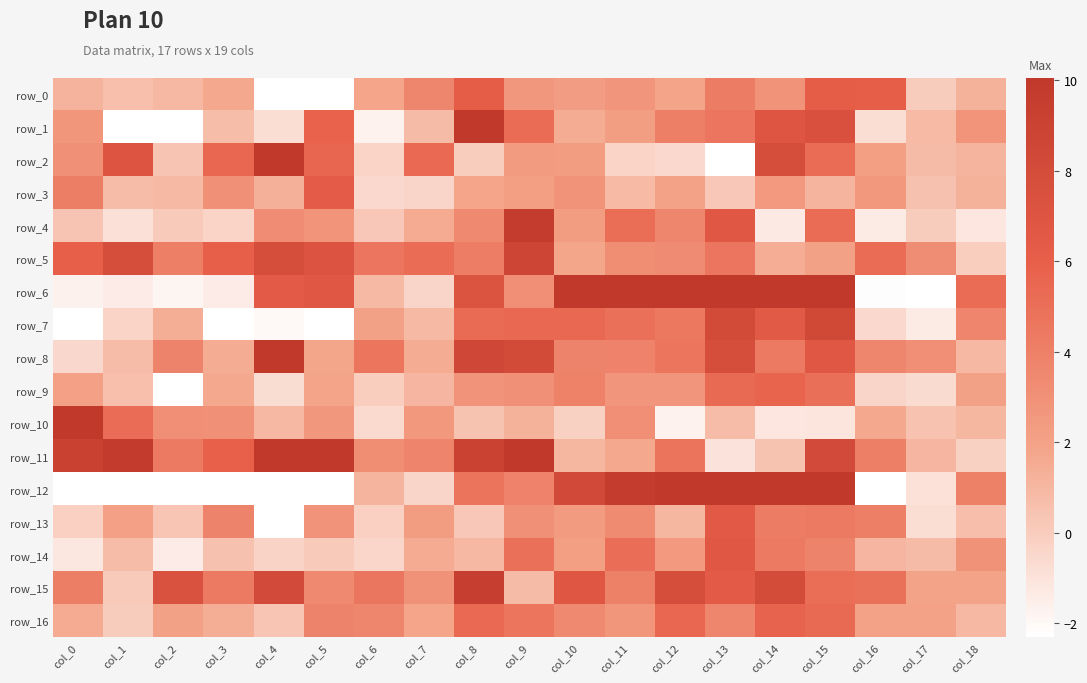

Reading left to right, list all the values displayed in this chart.

row_0: 1.2	0.6	1.0	1.7	-5.5	-4.4	1.9	3.6	6.2	2.7	2.2	2.7	1.9	4.2	2.9	6.2	6.1	0.1	1.2
row_1: 2.7	-4.1	-2.7	0.7	-0.8	5.8	-1.7	0.8	14.5	5.2	1.5	2.2	4.1	4.6	6.9	7.5	-0.8	0.9	2.8
row_2: 3.0	7.0	0.4	5.5	10.8	5.6	-0.3	5.4	-0.0	2.4	2.4	-0.3	-0.5	-5.3	7.8	5.2	2.2	0.8	1.1
row_3: 4.1	0.8	0.9	3.0	1.3	6.3	-0.6	-0.4	1.9	2.2	2.9	0.9	2.0	0.2	2.5	1.1	2.6	0.5	1.2
row_4: 0.4	-0.9	0.1	-0.3	3.3	2.8	0.3	1.5	3.5	9.7	2.3	5.1	3.6	6.7	-1.3	5.2	-1.3	0.0	-1.1
row_5: 6.0	7.8	4.0	6.0	7.9	7.1	4.7	5.2	4.1	8.7	1.8	3.2	3.3	4.7	1.4	2.0	5.2	3.2	-0.1
row_6: -1.7	-1.4	-1.8	-1.4	6.4	6.7	0.9	-0.4	7.2	3.1	13.4	10.7	19.1	14.2	14.6	15.6	-2.2	-2.6	5.2
row_7: -2.4	-0.3	1.4	-2.3	-2.0	-2.3	2.0	0.9	5.3	5.4	5.4	5.0	4.5	8.1	6.6	8.3	-0.5	-1.4	3.7
row_8: -0.5	0.8	3.8	1.5	10.8	1.8	4.7	1.5	8.5	8.1	3.8	3.9	4.7	7.9	4.4	6.8	3.6	3.1	0.9
row_9: 2.1	0.6	-3.0	1.7	-0.7	1.9	-0.0	1.1	2.8	3.0	3.9	2.7	2.7	5.3	5.7	5.0	-0.4	-0.6	2.0
row_10: 11.0	5.2	3.1	3.0	1.0	2.6	-0.6	2.6	0.4	1.2	-0.2	3.1	-1.7	0.8	-1.2	-1.1	1.7	0.5	1.0
row_11: 9.2	9.8	4.4	5.9	15.6	15.2	3.2	3.8	9.1	10.1	1.0	1.6	4.7	-1.0	0.4	8.2	4.1	1.1	-0.2
row_12: -52.5	-45.5	-7.7	-11.0	-11.8	-10.0	1.1	-0.4	4.7	3.9	8.3	9.7	14.0	14.3	17.2	17.3	-12.3	-0.9	3.9
row_13: -0.2	2.1	0.3	3.8	-3.6	2.8	-0.2	2.4	0.2	3.0	2.4	3.4	1.0	6.5	4.3	4.4	4.1	-0.8	0.7
row_14: -1.2	0.8	-1.4	0.6	-0.3	0.2	-0.5	1.5	1.0	5.0	2.2	5.0	2.5	6.7	4.4	3.8	1.1	0.8	3.0
row_15: 4.1	0.1	7.4	4.4	8.2	3.5	4.6	2.9	9.5	0.8	6.8	3.9	7.8	6.4	8.0	5.1	4.9	1.9	1.9
row_16: 1.5	0.0	2.0	1.4	0.3	3.8	3.6	1.8	5.4	4.7	3.4	2.8	5.5	3.6	5.7	5.3	2.0	2.0	1.0